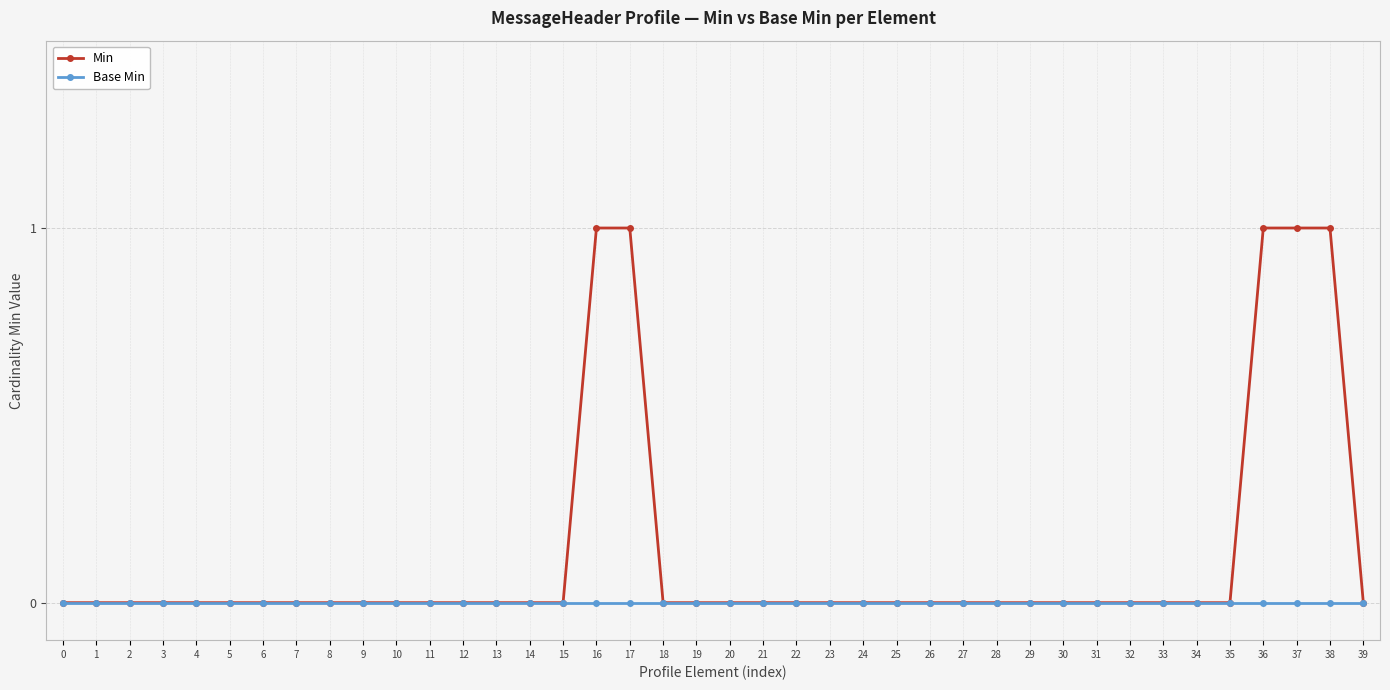

What is the difference between the highest and lowest values at 17?

1